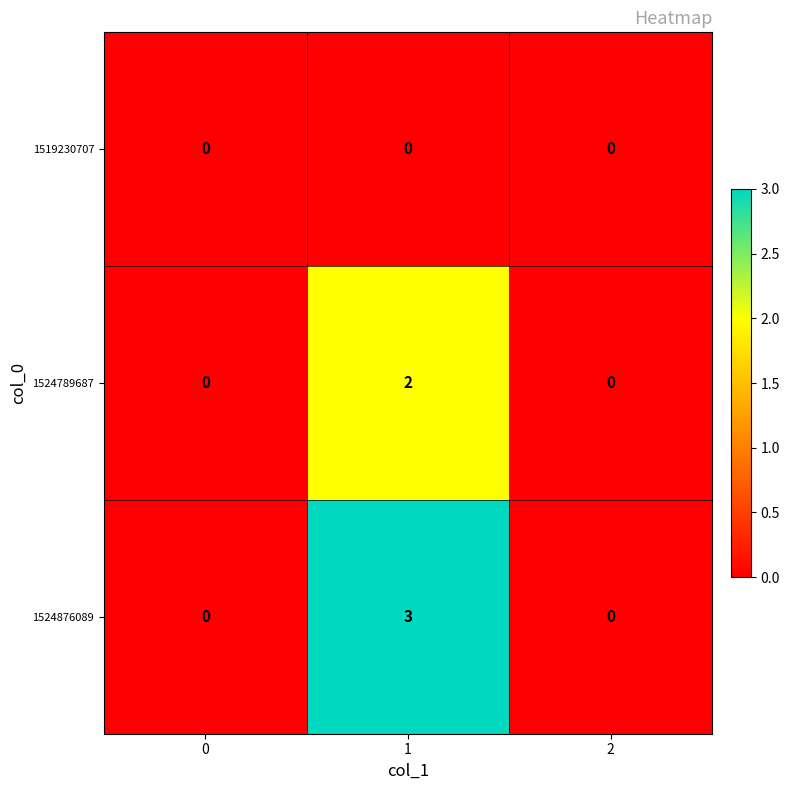

Between 0 and 1, which series saw the biggest shift?

1524876089